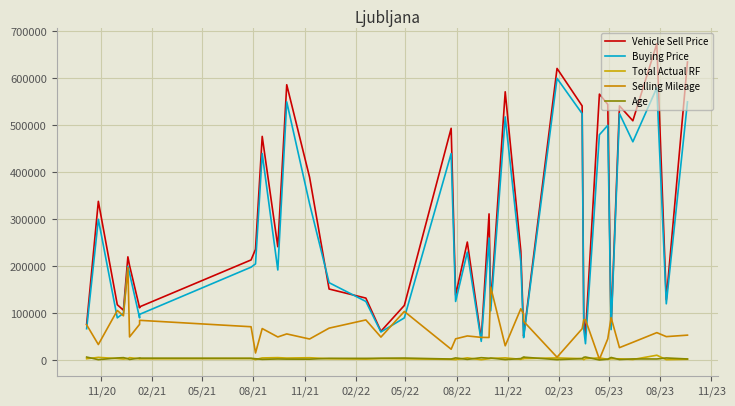

What is the smallest value displayed?

408.0